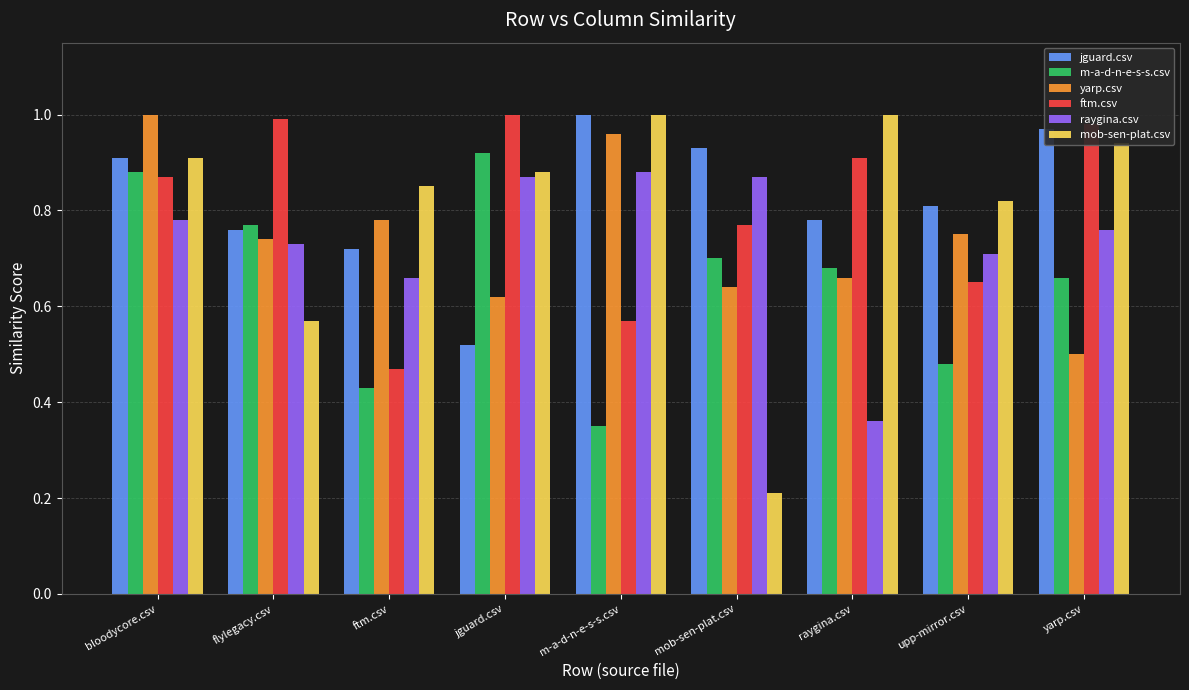

What is the label of the 1st bar from the left?

bloodycore.csv